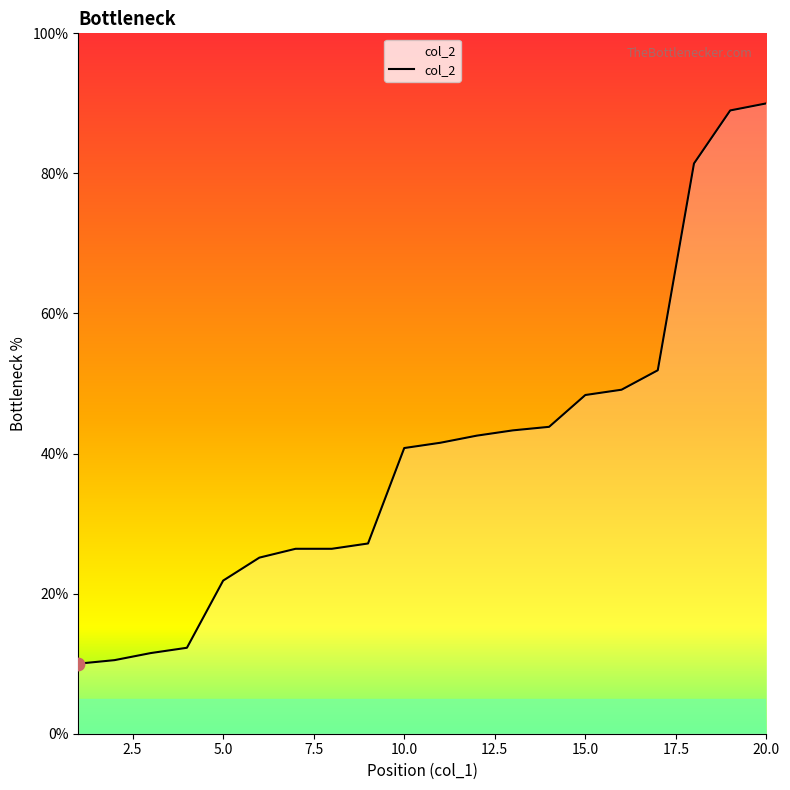

What is the maximum value shown in the chart?

90.0